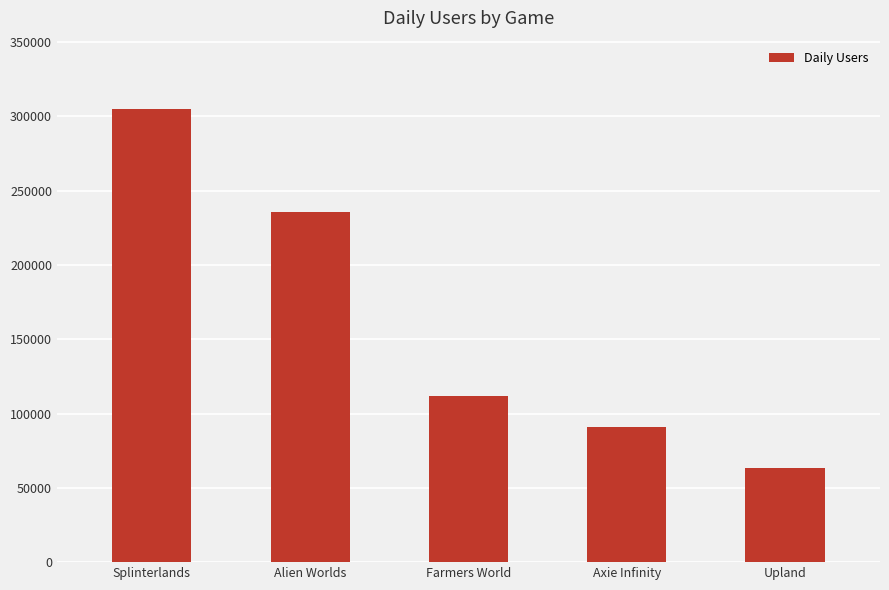

What is the sum of all values?

806569